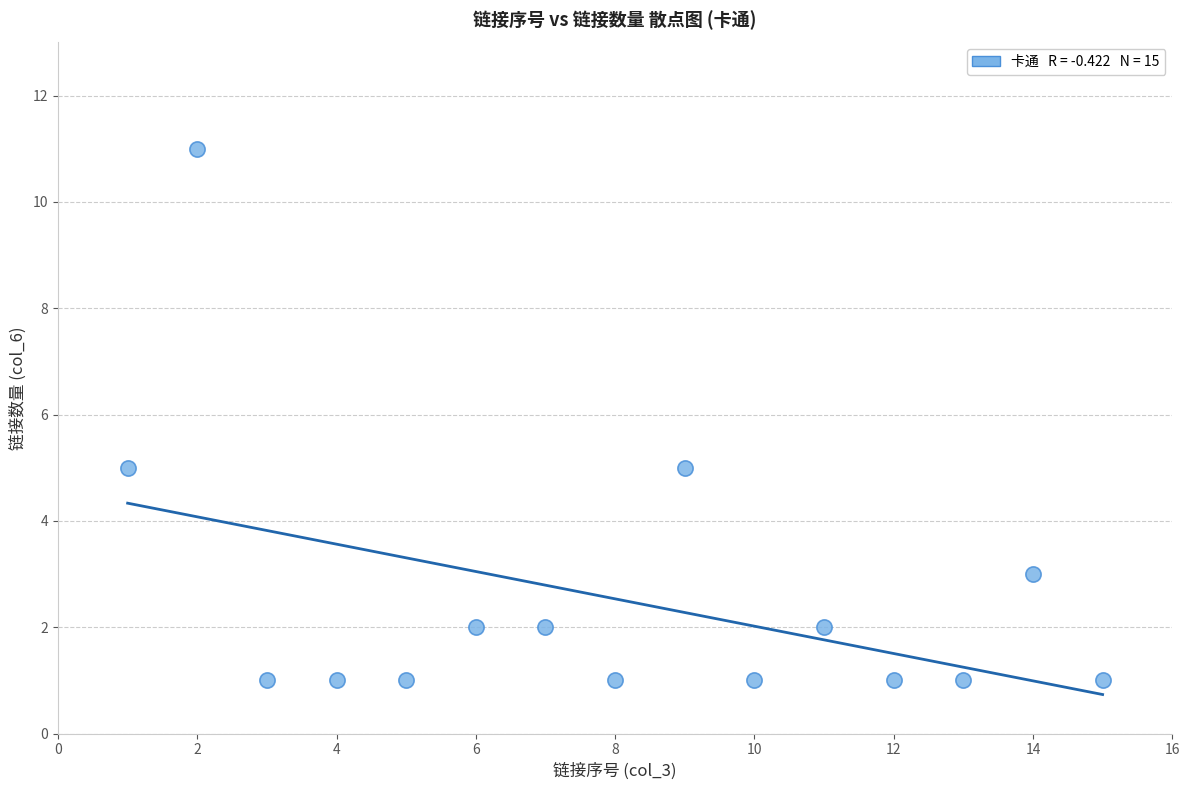

What is the range of X values (max minus min)?

14